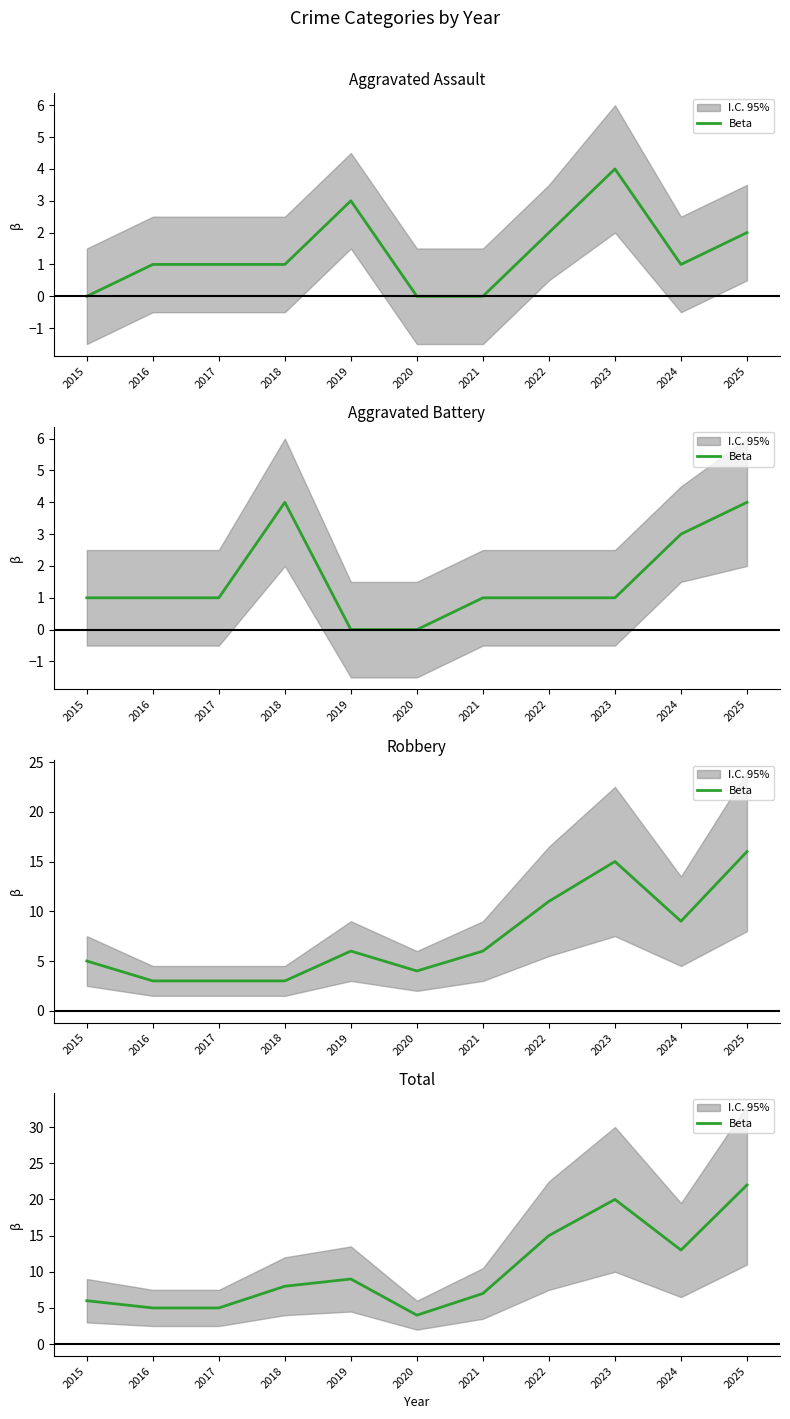

Reading left to right, list all the values displayed in this chart.

6	5	5	8	9	4	7	15	20	13	22